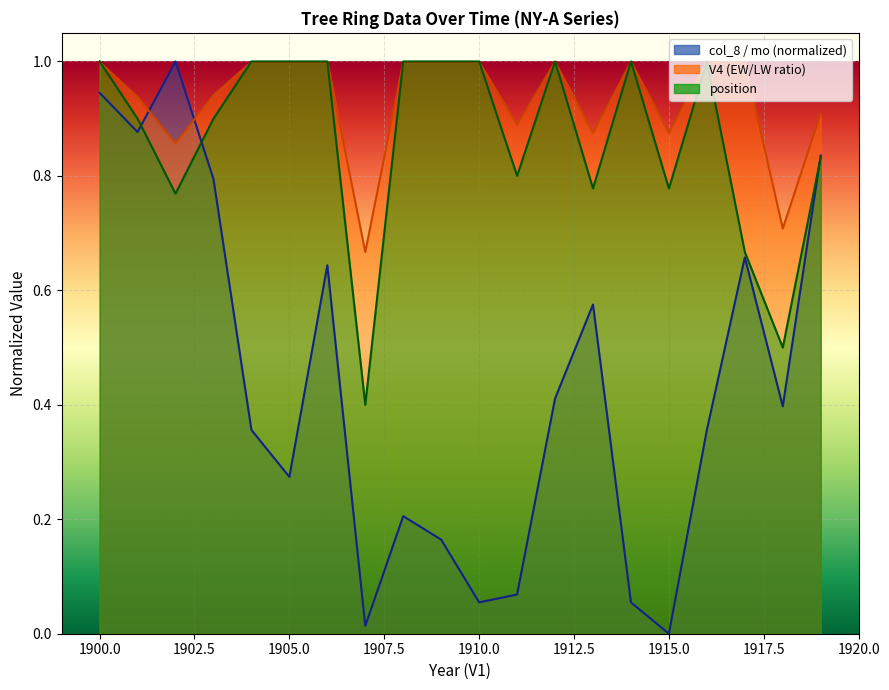

Reading left to right, list all the values displayed in this chart.

mo: 0.9	0.9	1.0	0.8	0.4	0.3	0.6	0.0	0.2	0.2	0.1	0.1	0.4	0.6	0.1	0.0	0.4	0.7	0.4	0.8
V4: 1.0	0.9	0.9	0.9	1.0	1.0	1.0	0.7	1.0	1.0	1.0	0.9	1.0	0.9	1.0	0.9	1.0	1.0	0.7	0.9
position: 1.0	0.9	0.8	0.9	1.0	1.0	1.0	0.4	1.0	1.0	1.0	0.8	1.0	0.8	1.0	0.8	1.0	0.7	0.5	0.8